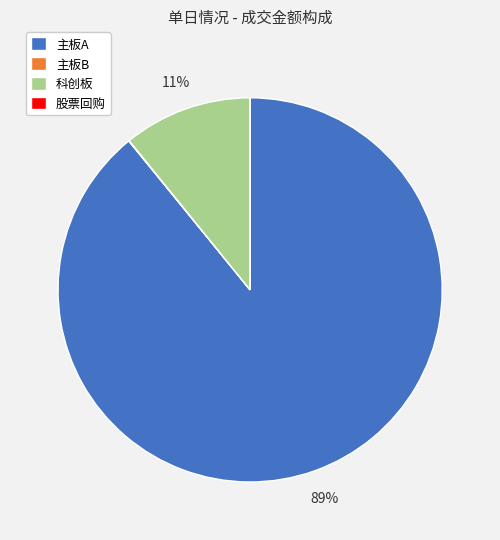

True or false: 科创板 accounts for 11% of the total.

True